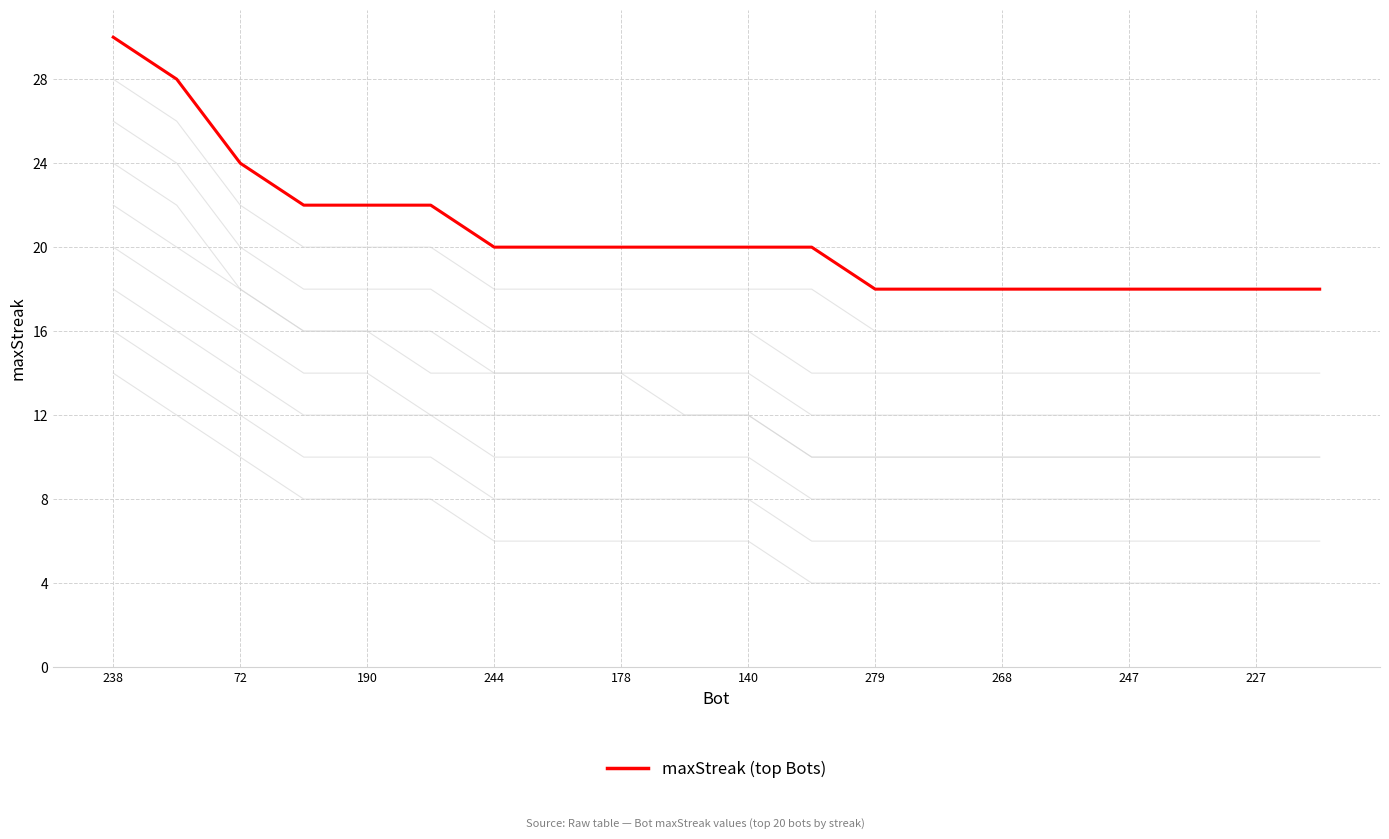

What is the minimum value for maxStreak (top Bots)?

18